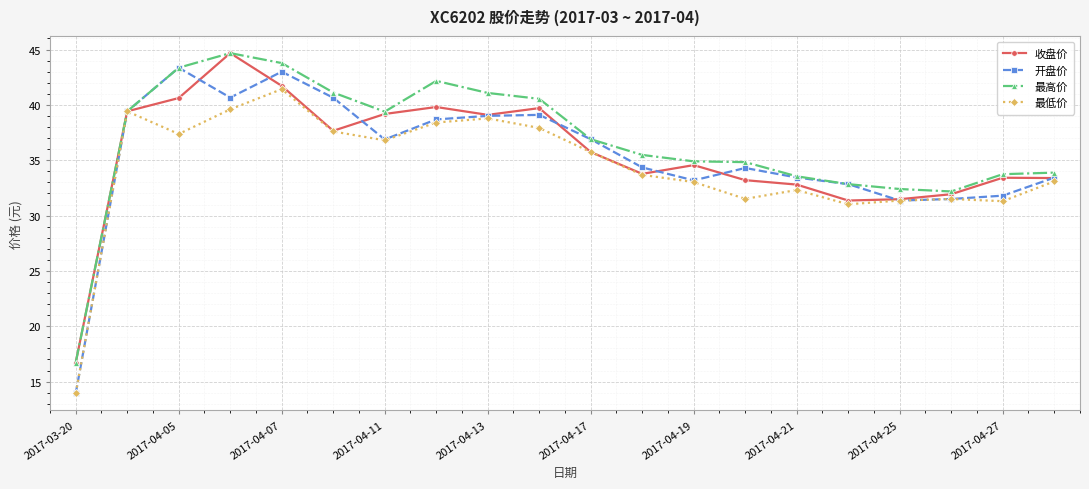

True or false: 开盘价 has more than 0 points higher than both neighbors.

True